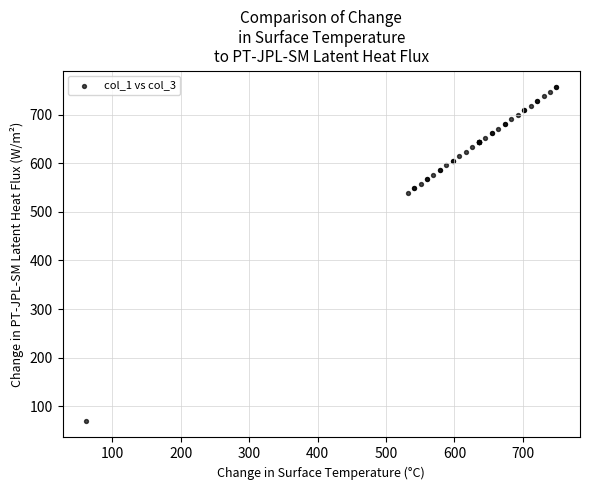

What Y value in the scatter plot is closest to 413?

538.6